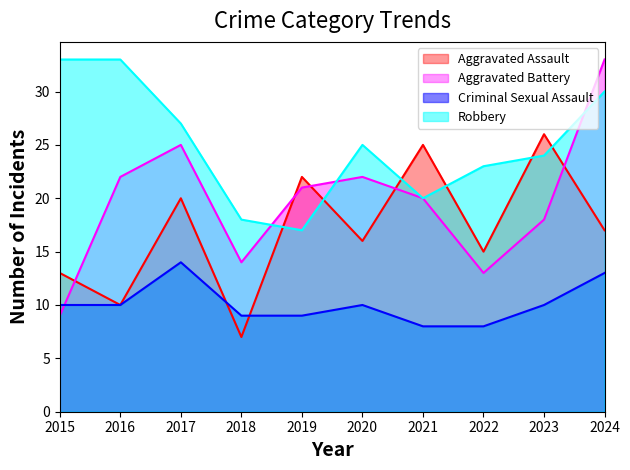

Reading left to right, transcribe all the data shown in this chart.

Aggravated Assault: 13	10	20	7	22	16	25	15	26	17
Aggravated Battery: 9	22	25	14	21	22	20	13	18	33
Criminal Sexual Assault: 10	10	14	9	9	10	8	8	10	13
Robbery: 33	33	27	18	17	25	20	23	24	30